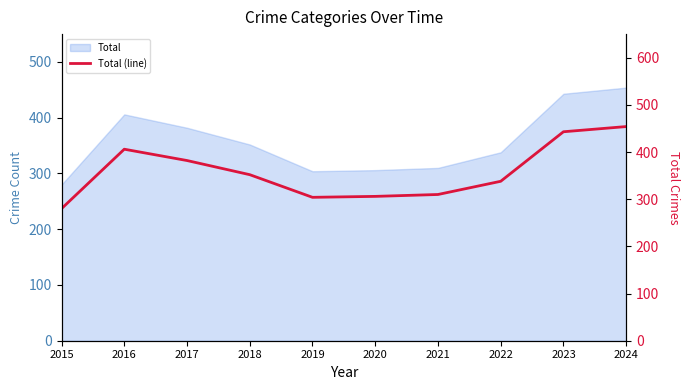

At which category does the chart reach its peak across all series?

2024